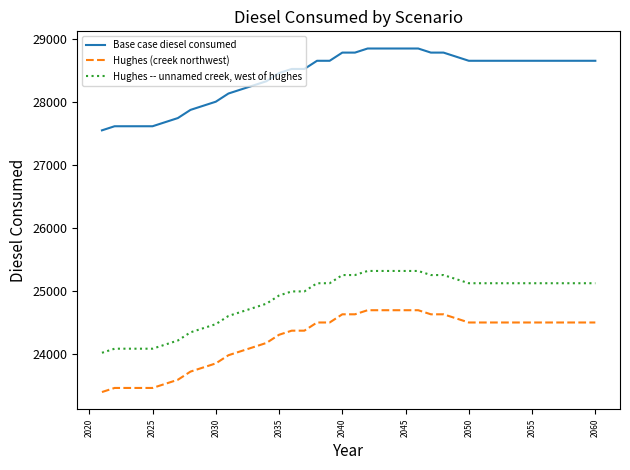

Which series has the largest total across all categories?

Base case diesel consumed